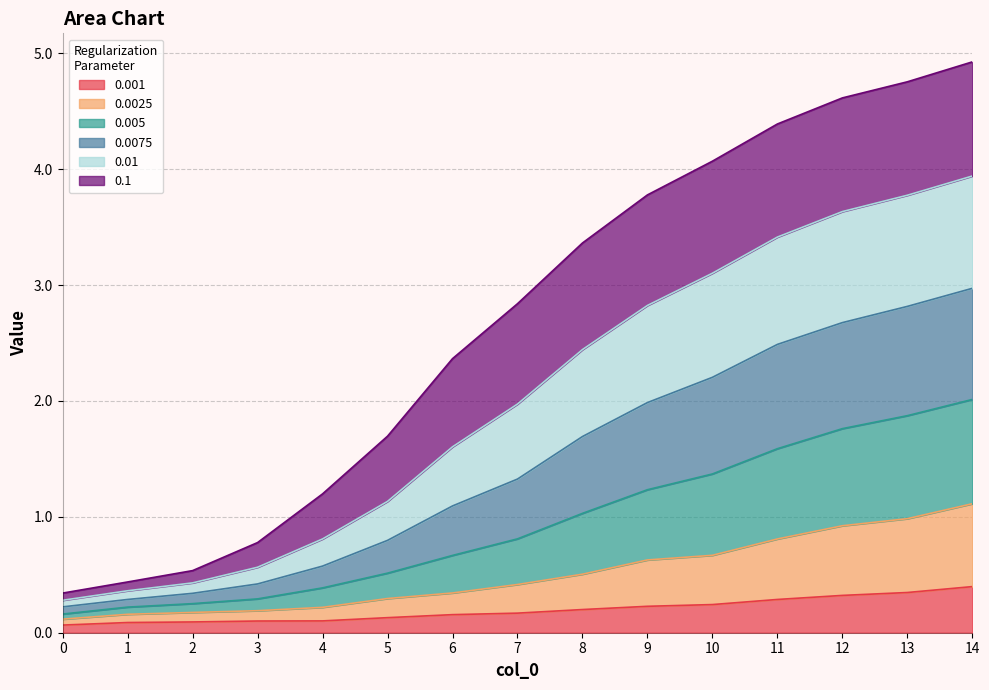

True or false: 0.0025 and 0.001 cross at least once.

False